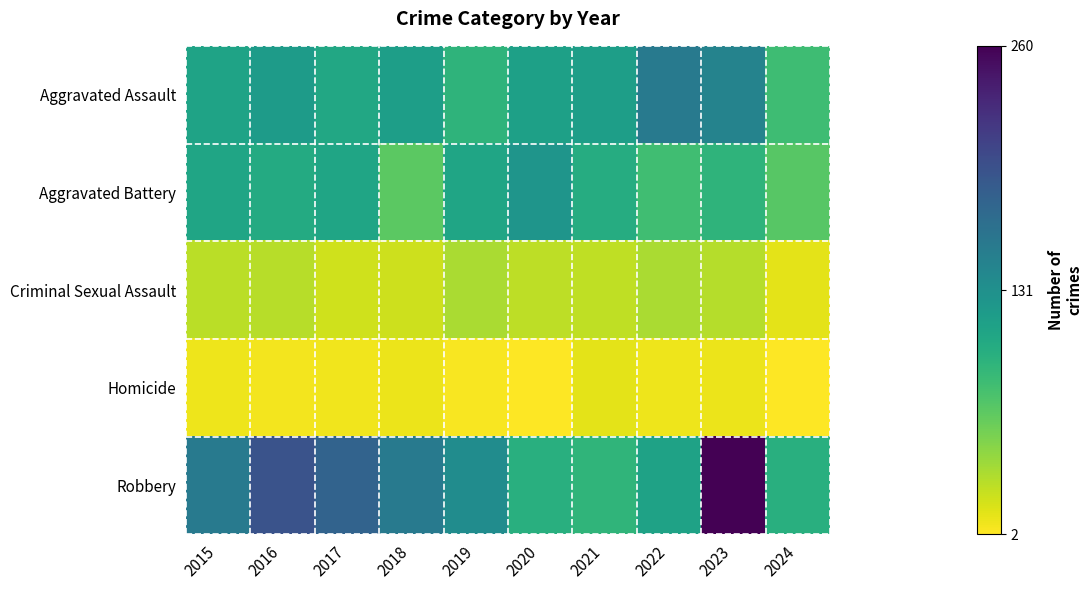

Reading right to left, what are all the values shown in this chart?

Aggravated Assault: 2024=82	2023=145	2022=154	2021=115	2020=113	2019=92	2018=115	2017=105	2016=118	2015=110
Aggravated Battery: 2024=69	2023=92	2022=81	2021=100	2020=125	2019=108	2018=67	2017=108	2016=102	2015=108
Criminal Sexual Assault: 2024=13	2023=31	2022=35	2021=27	2020=28	2019=35	2018=22	2017=21	2016=30	2015=29
Homicide: 2024=2	2023=10	2022=9	2021=13	2020=2	2019=5	2018=10	2017=8	2016=7	2015=9
Robbery: 2024=97	2023=260	2022=111	2021=91	2020=97	2019=135	2018=155	2017=178	2016=194	2015=154